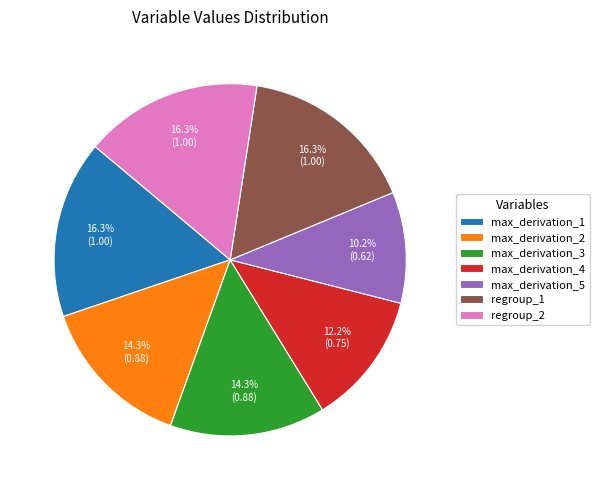

Is there any slice that represents more than half of the pie?

No